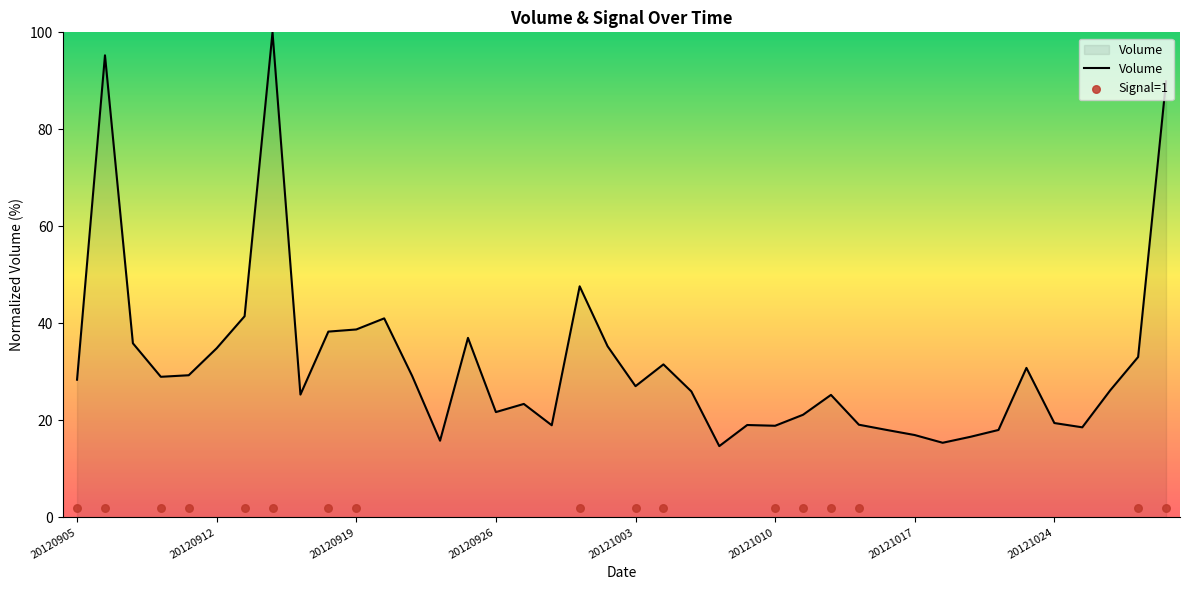

Between 20121026 and 20121022, which is larger?

20121026